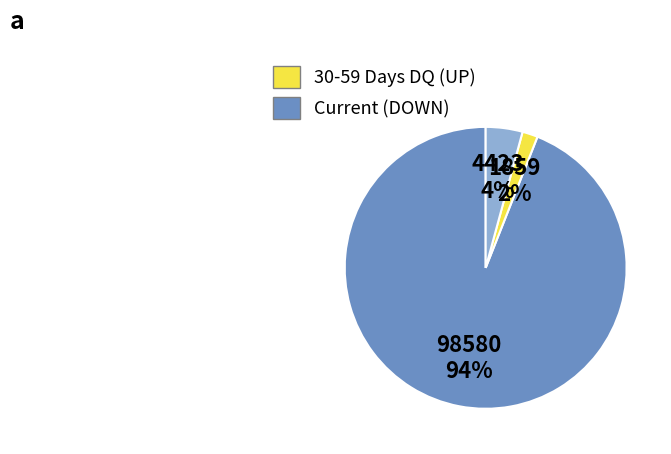

To the nearest percent, what is the average slice percentage?

33%